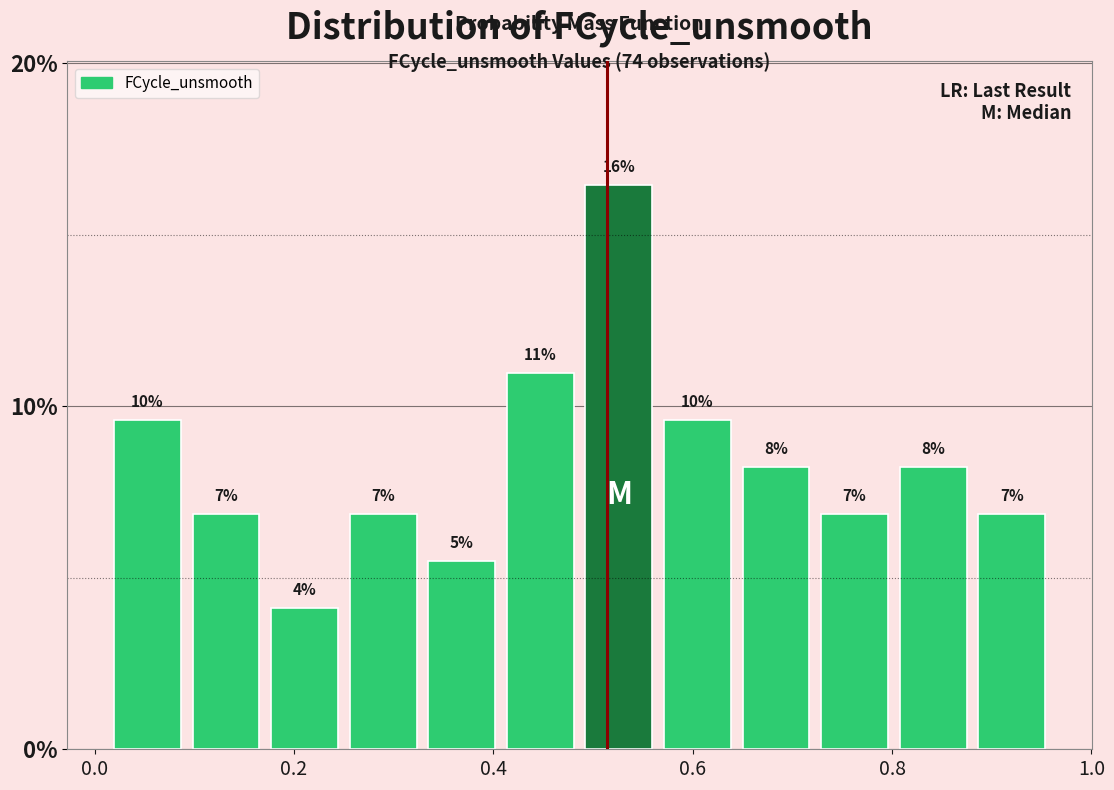

Read against the x-axis, roughly where is the centre of the tallest bar?

0.52